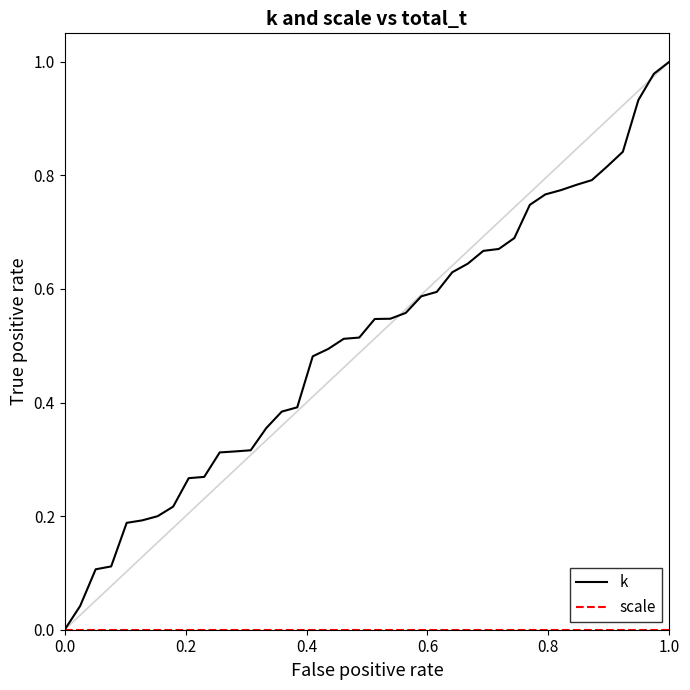

Which series has the largest total across all categories?

k